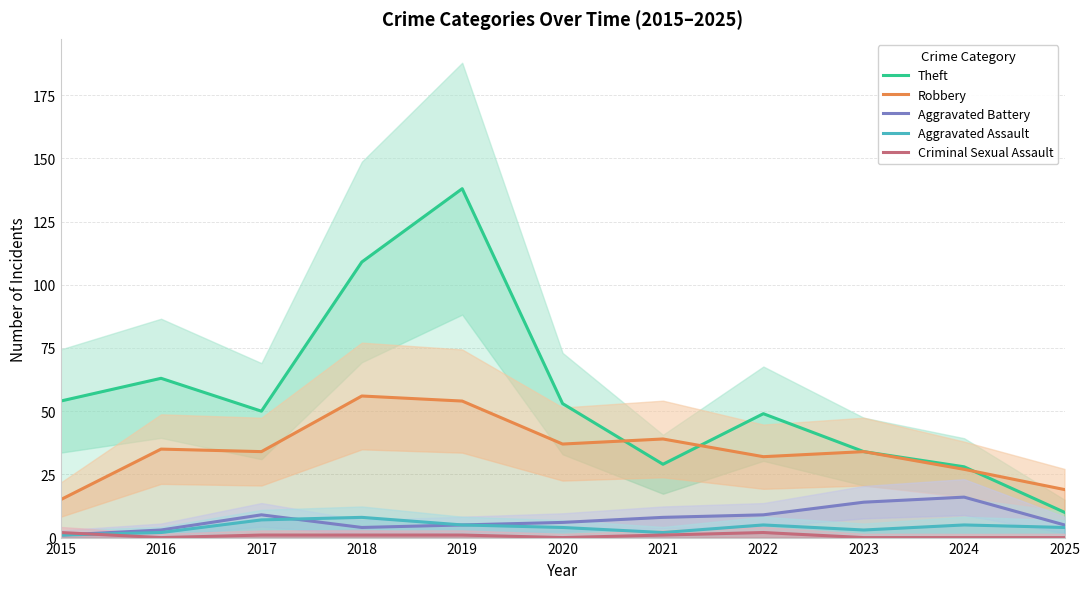

At which label does Theft first exceed 50?

2015